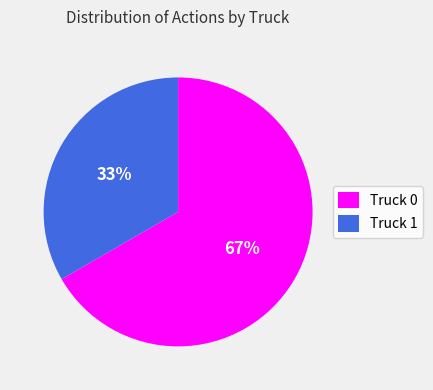

Is the sum of Truck 1 and Truck 0 greater than half?

Yes